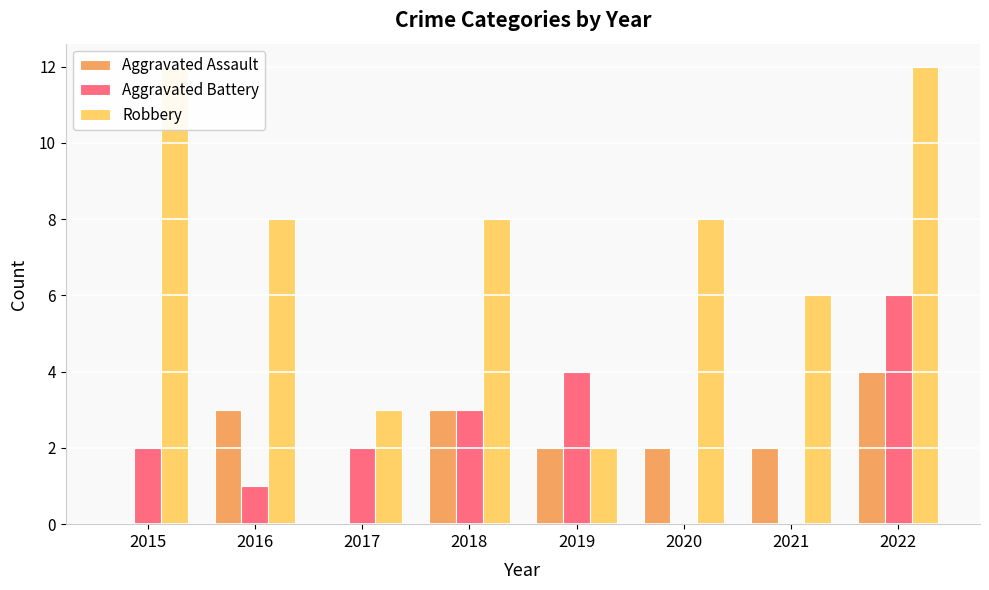

How many data points does each series have?

8